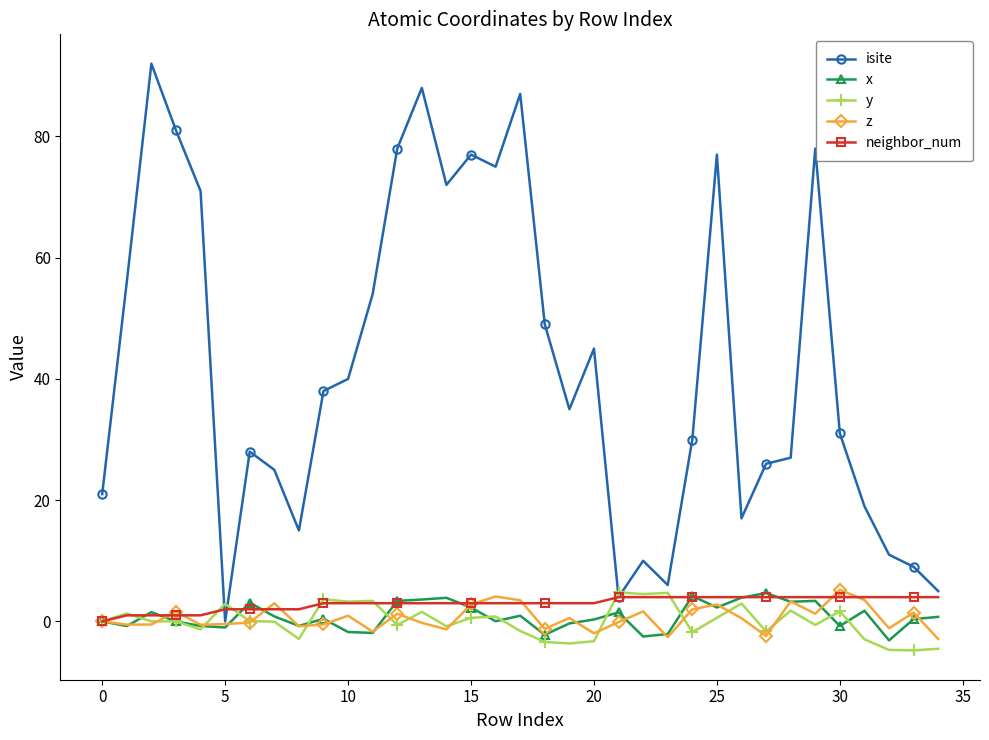

How many series are shown in this chart?

5